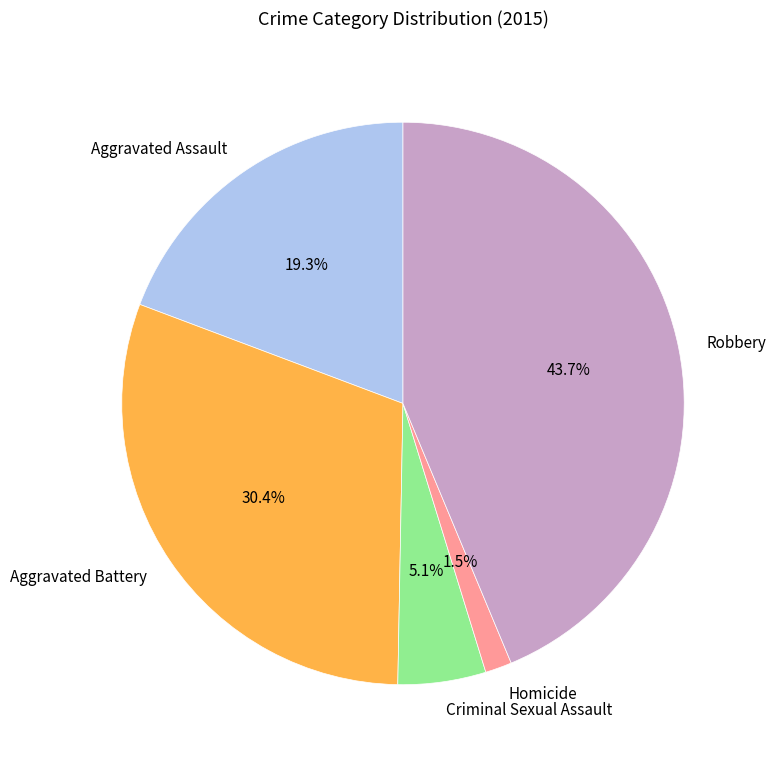

Count the number of slices in the pie.

5